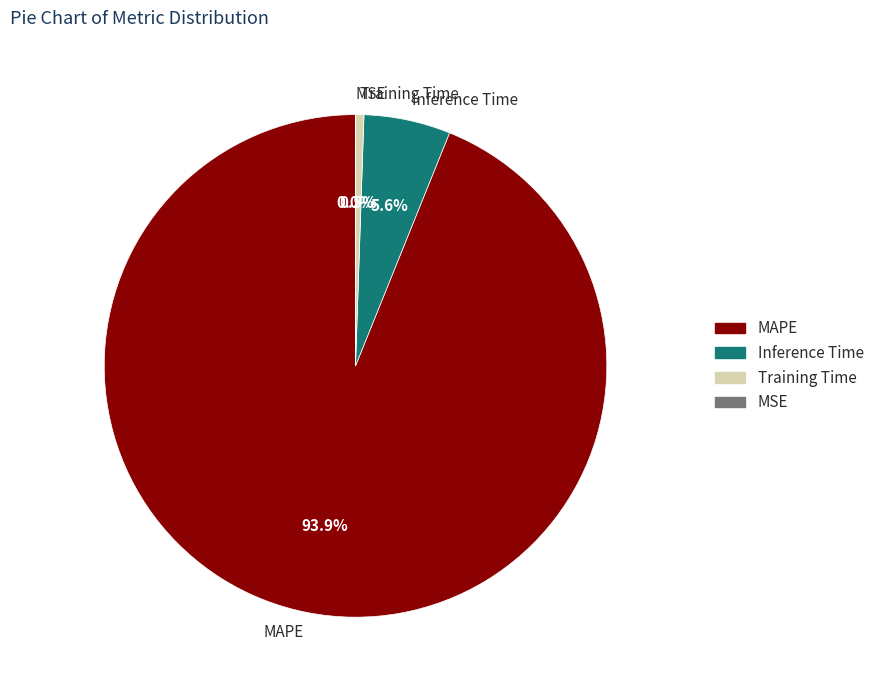

Is MAPE the majority of the pie?

Yes